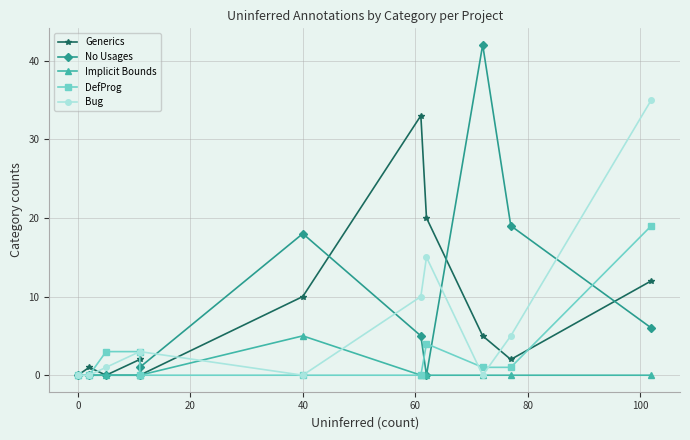

How many positive values does the DefProg series have?

6